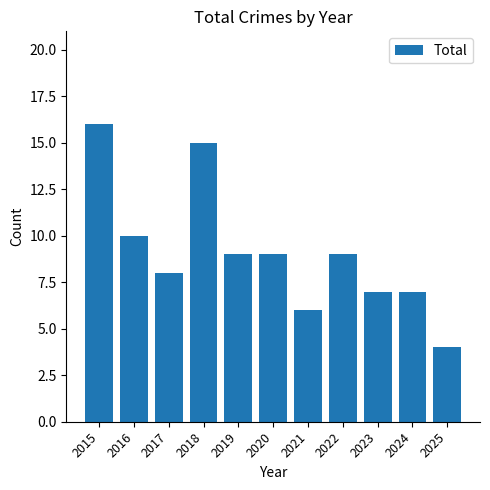

The value at 2017 is 4. True or false?

False